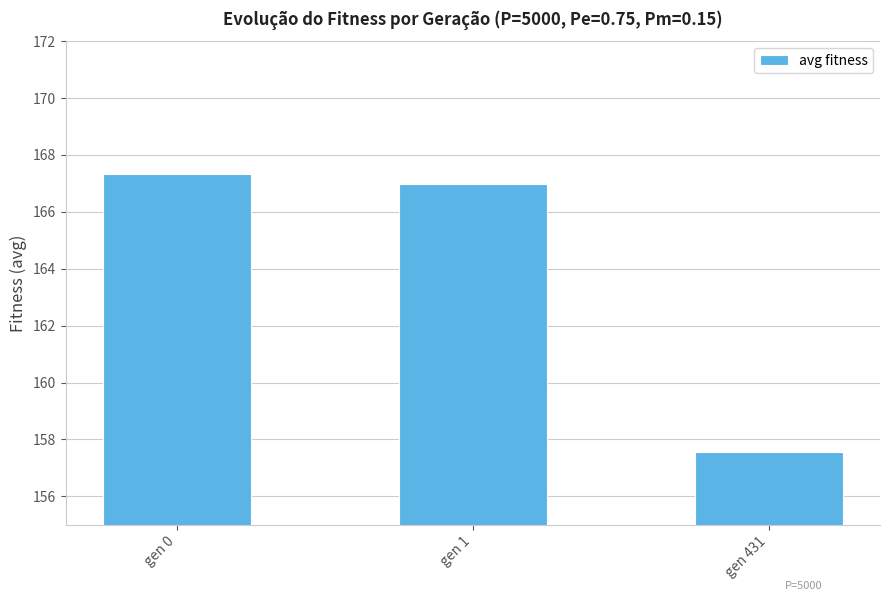

List the labels in order of value, smallest first.

gen 431, gen 1, gen 0